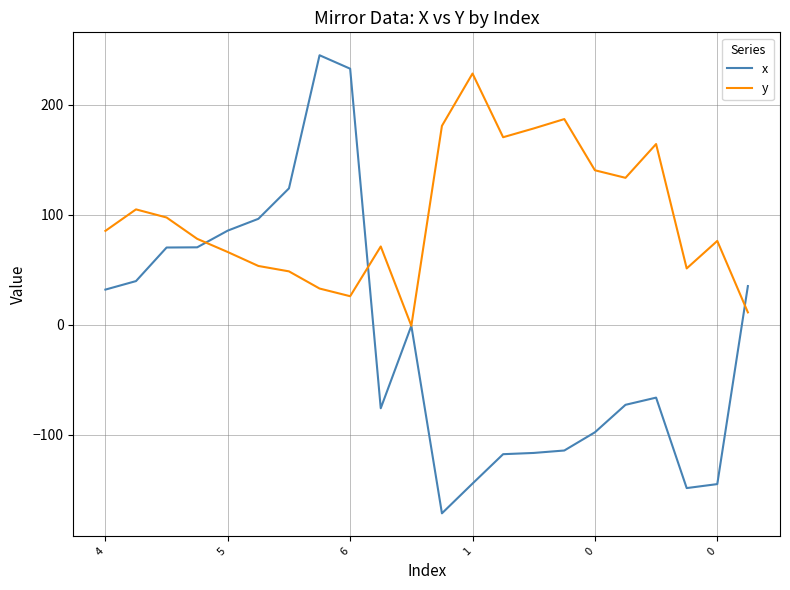

Which series has the widest spread of values?

x